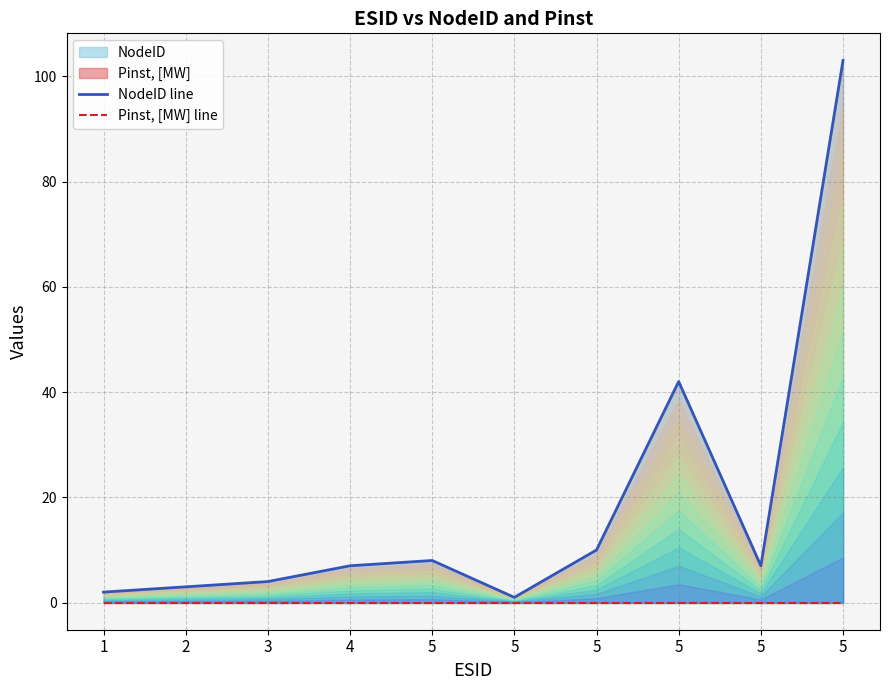

How many distinct data groups are displayed?

2